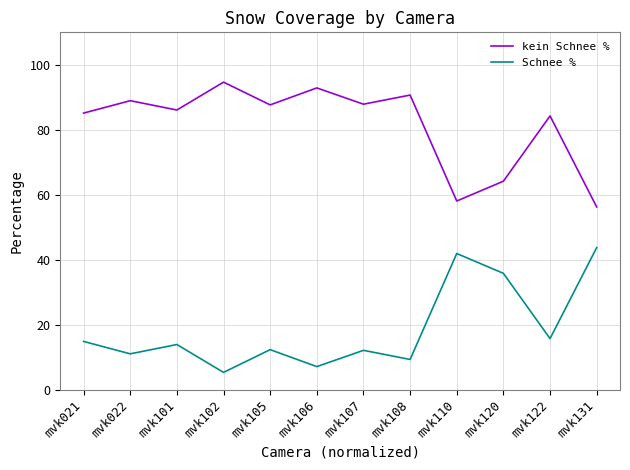

Which label corresponds to the largest value in the chart?

mvk102